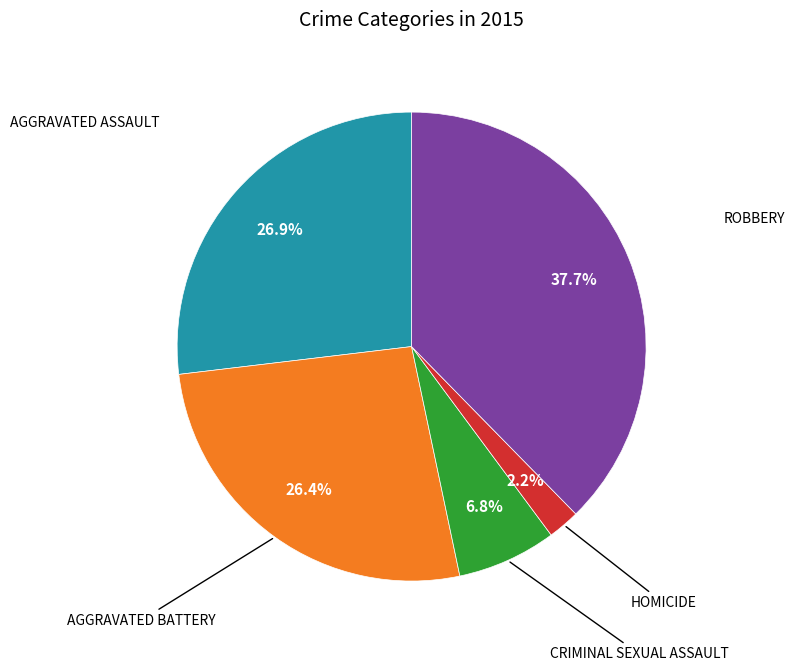

How many segments does this pie chart have?

5